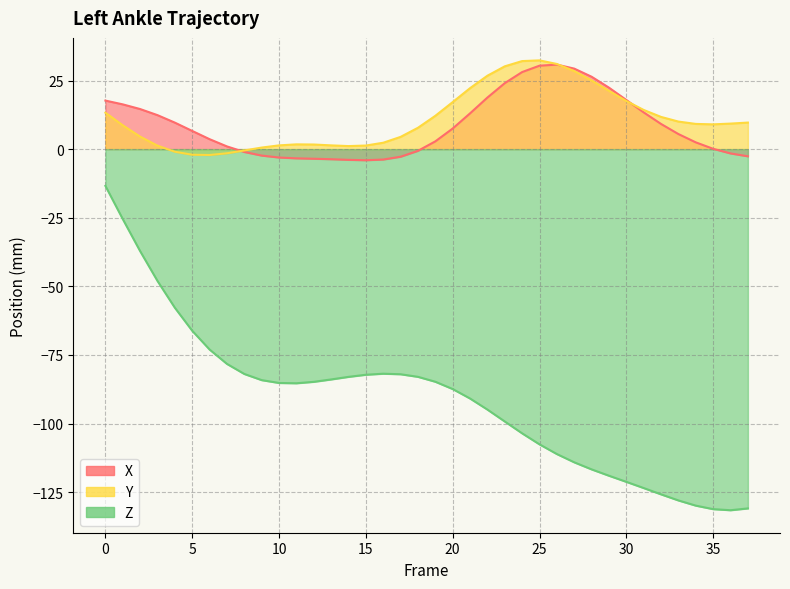

True or false: X and Y cross at least once.

True